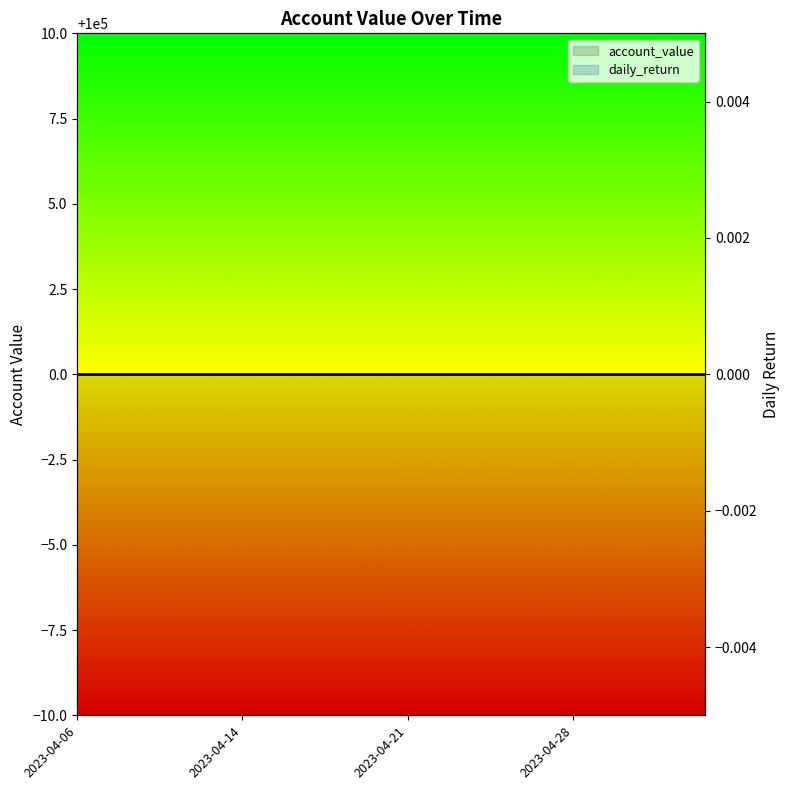

What is the label of the 2nd point from the left?

2023-04-14